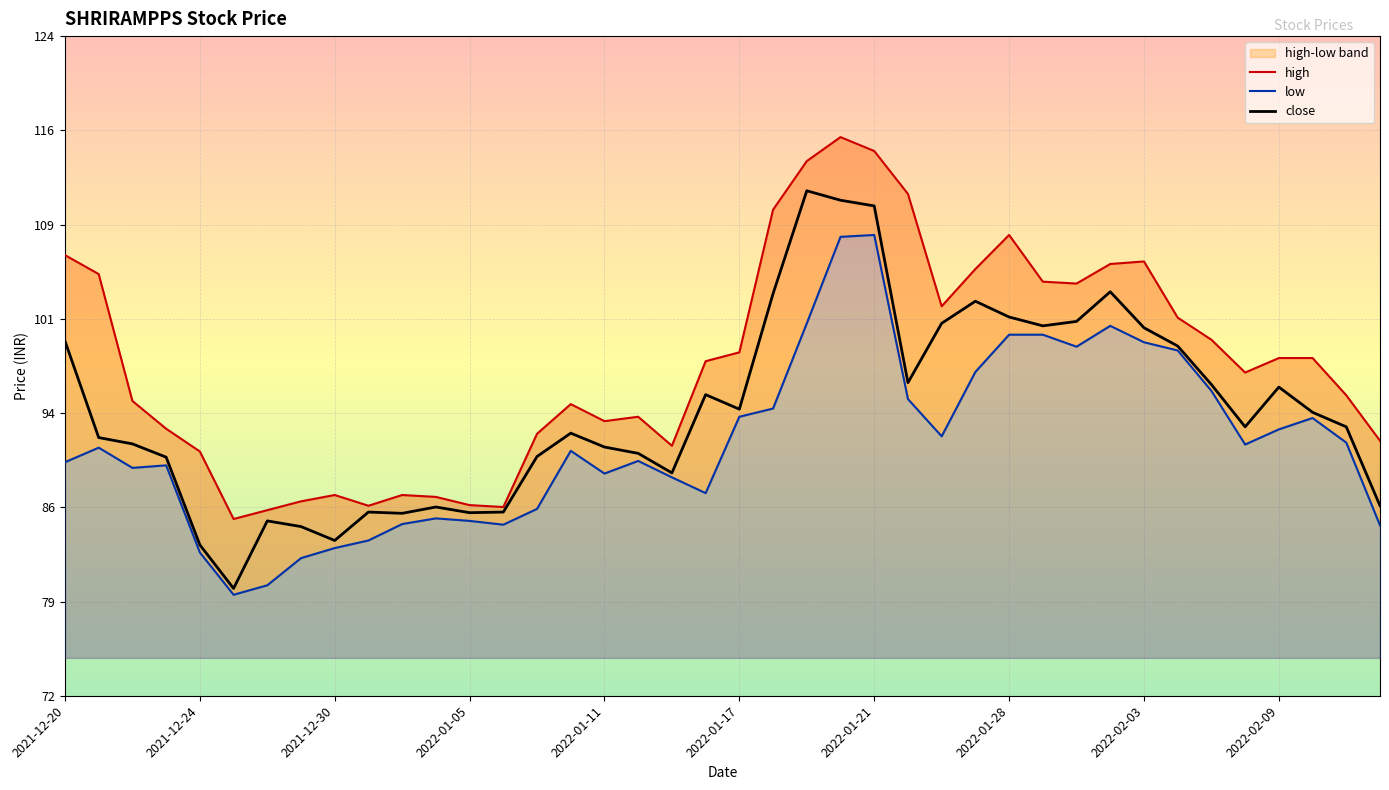

True or false: high and low intersect in this chart.

False